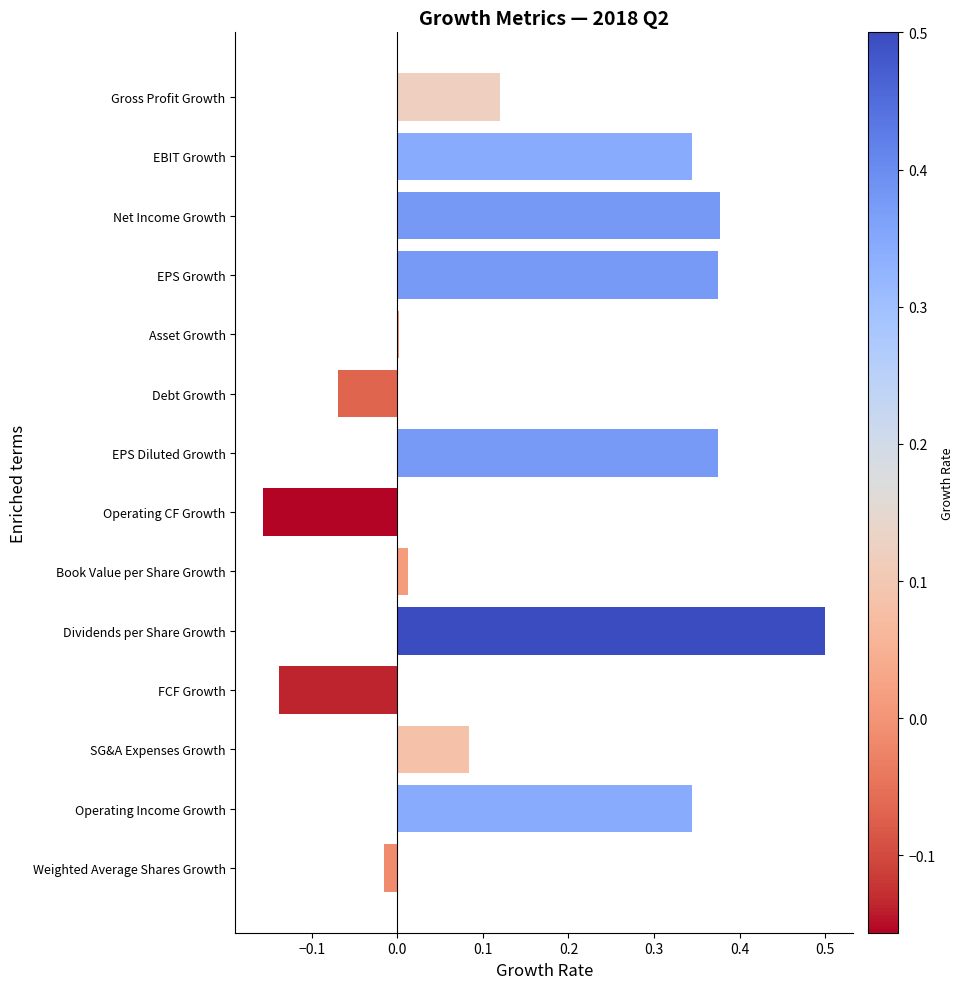

How many distinct data groups are displayed?

1